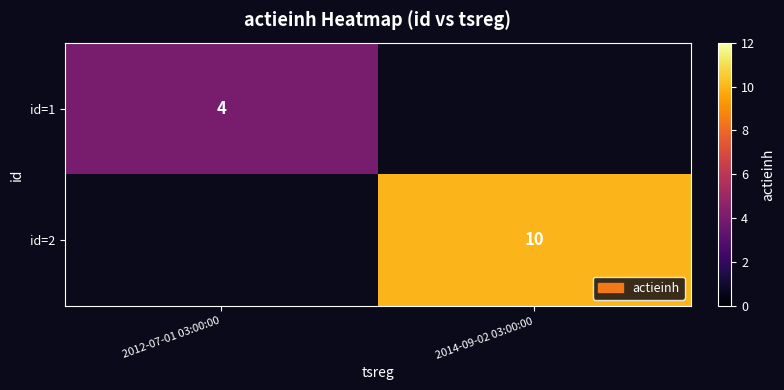

True or false: id=2 has a value of 10 at 2014-09-02 03:00:00.

True